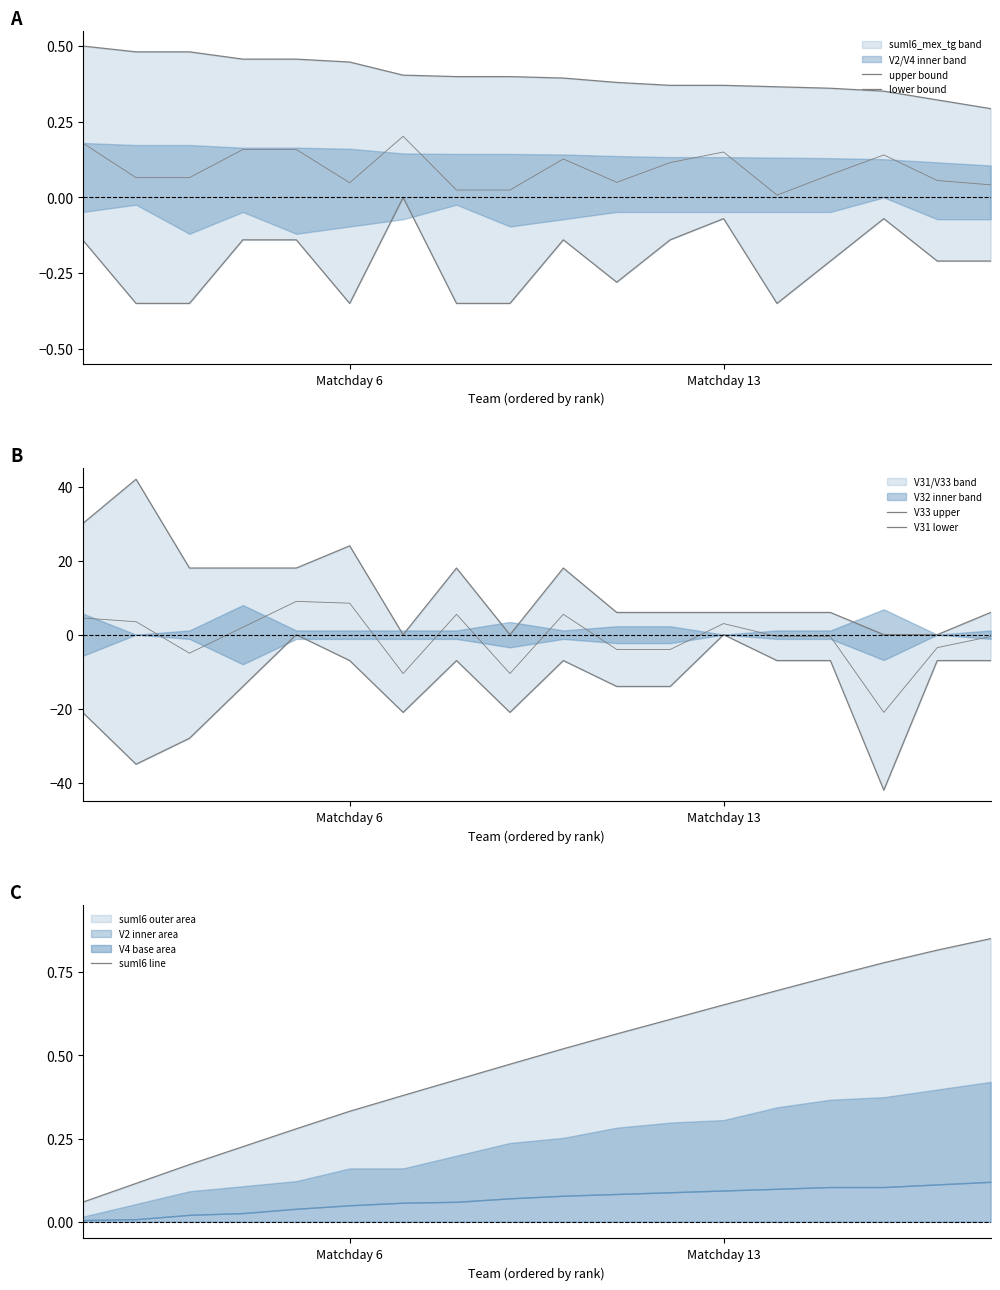

At which label is upper bound closest to 0?

17